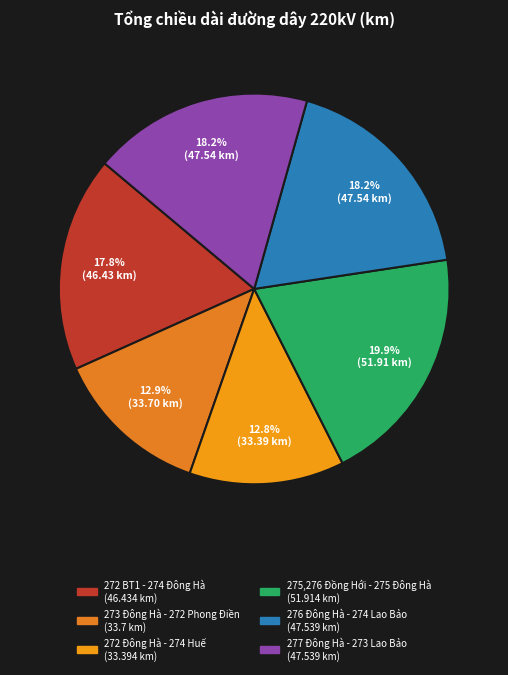

Which category has the biggest portion of the pie?

275,276 Đồng Hới - 275 Đông Hà